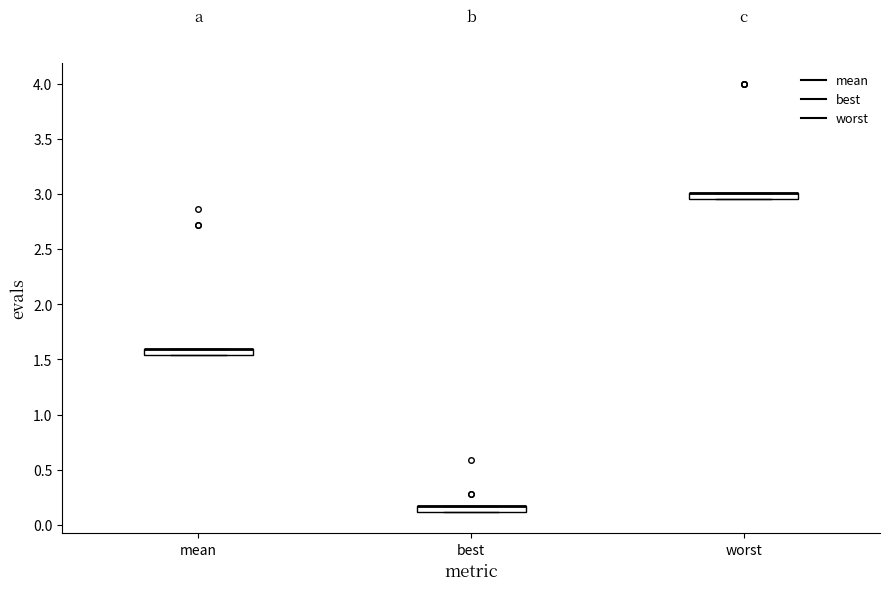

Where is the lower edge of the box for mean on the y-axis? The values are not printed on the chart, so give them approximately, as read against the axis.

1.55